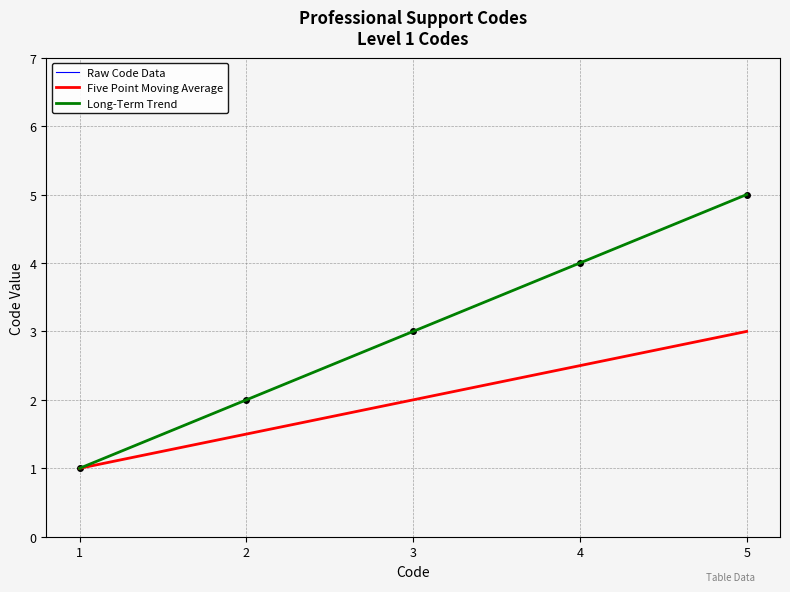

Rank the categories by Raw Code Data value from highest to lowest.

5, 4, 3, 2, 1